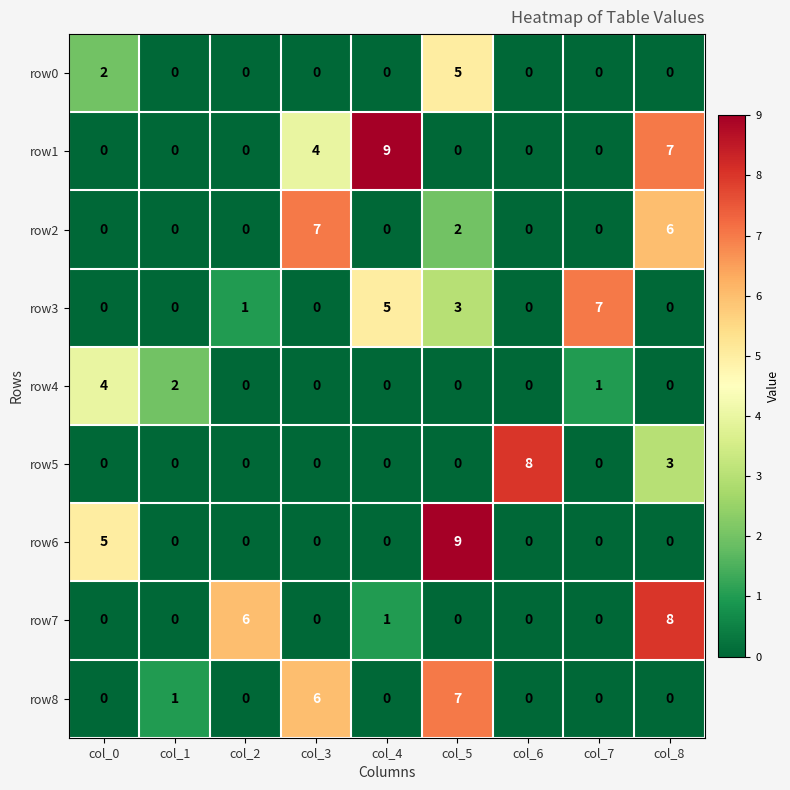

Which series has the largest total across all categories?

row1